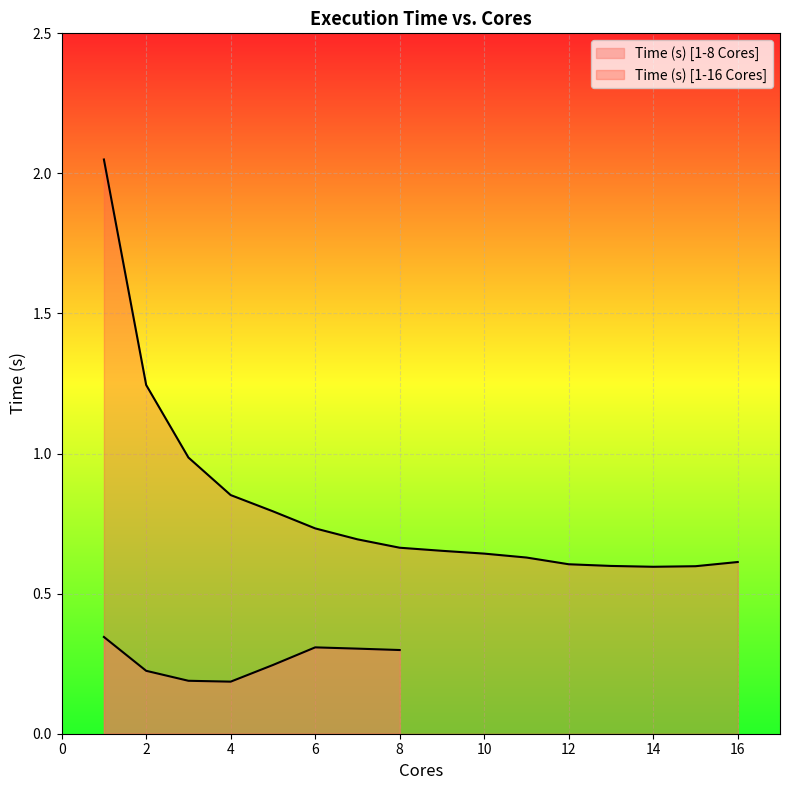

Which category has the lowest value across all series?

4